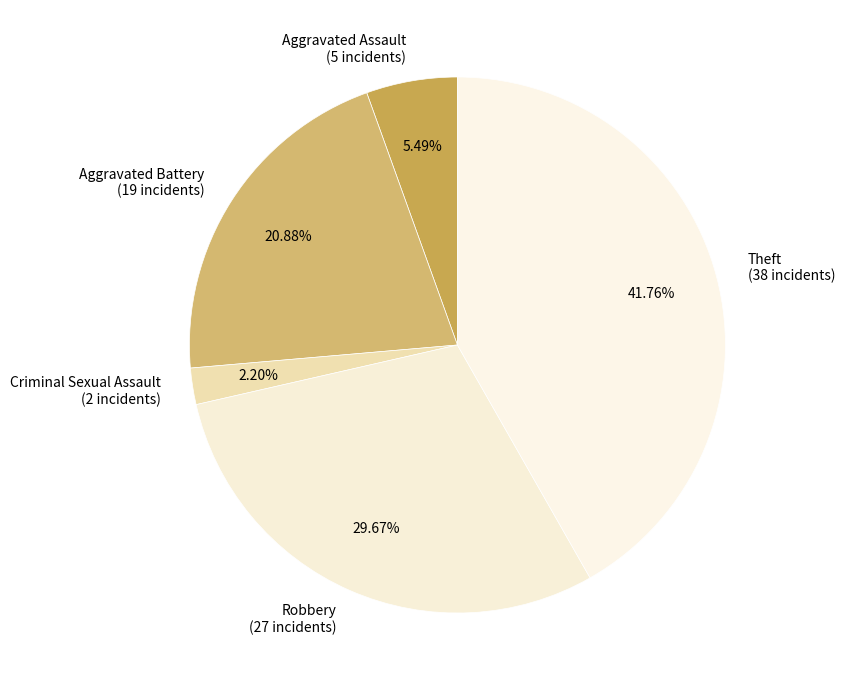

Which category has the smallest portion of the pie?

Criminal Sexual Assault (2 incidents)